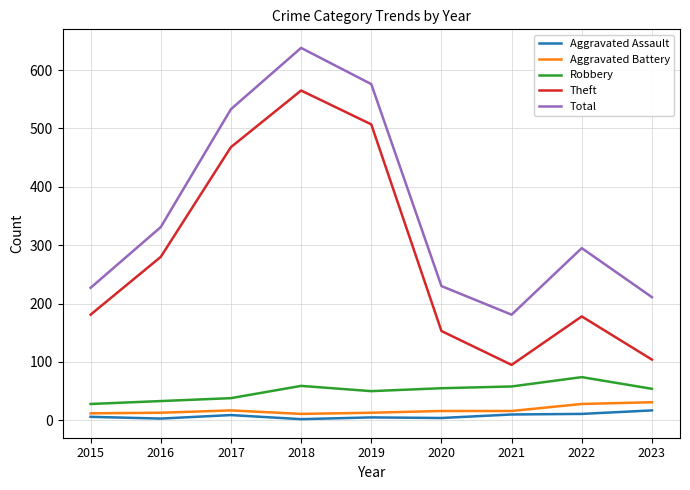

What is the total value across all series at 2015?

454